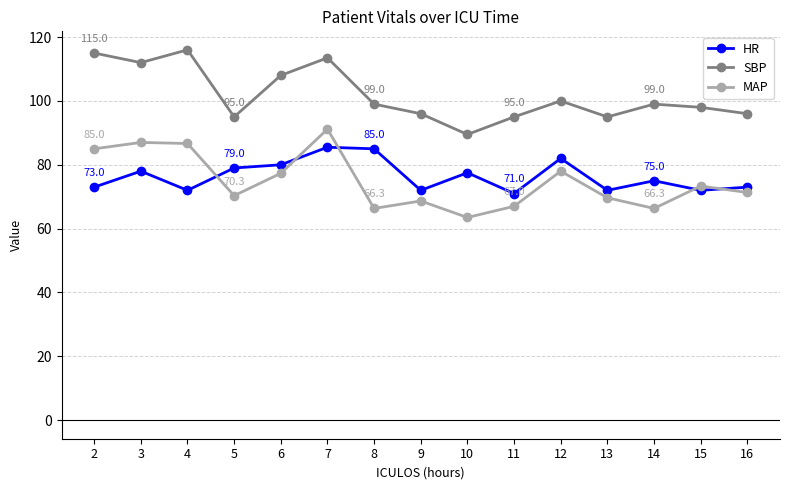

Rank the series at 16 from highest to lowest value.

SBP, HR, MAP